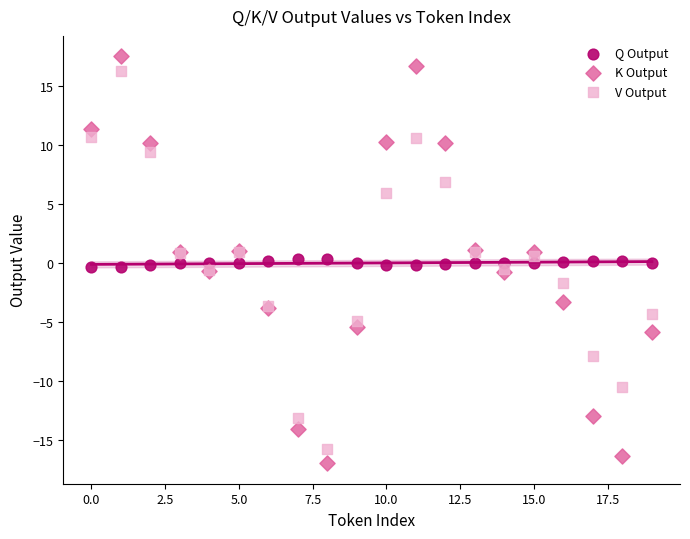

Which series has the widest spread of Y values?

K Output